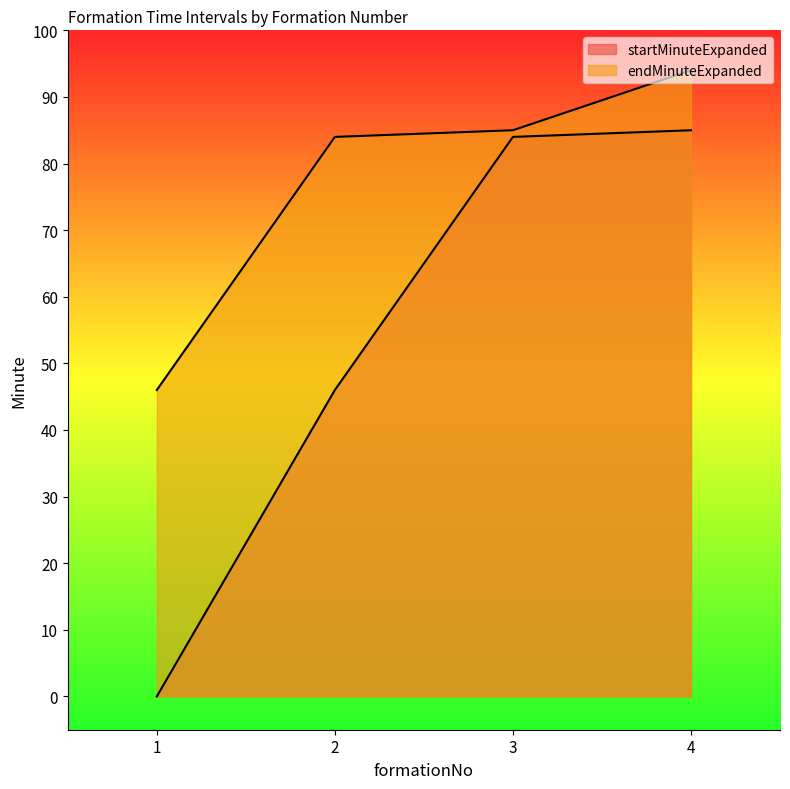

What is the difference between the startMinuteExpanded values at 3 and 1?

84